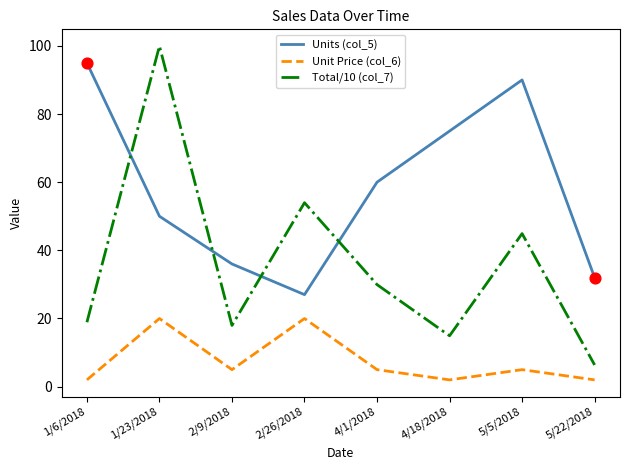

Which series changed the most between 1/23/2018 and 2/26/2018?

Total/10 (col_7)